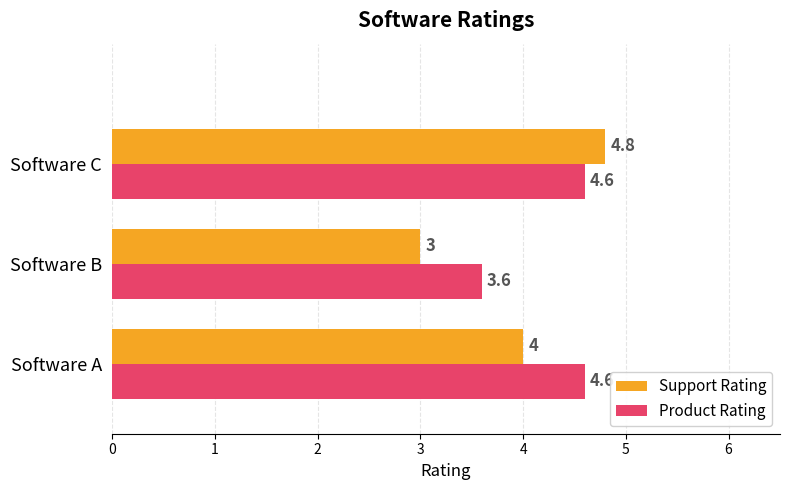

What is the average value of the Support Rating series?

3.9